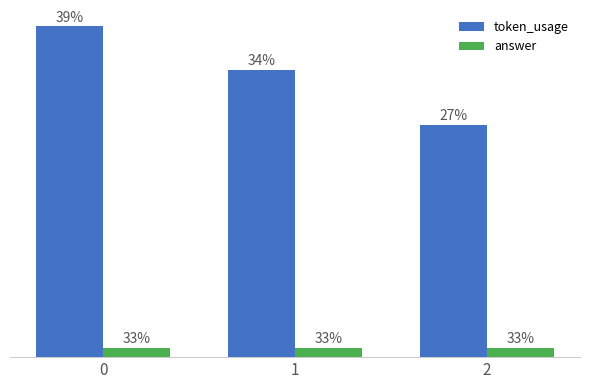

Does the chart contain any negative values?

No